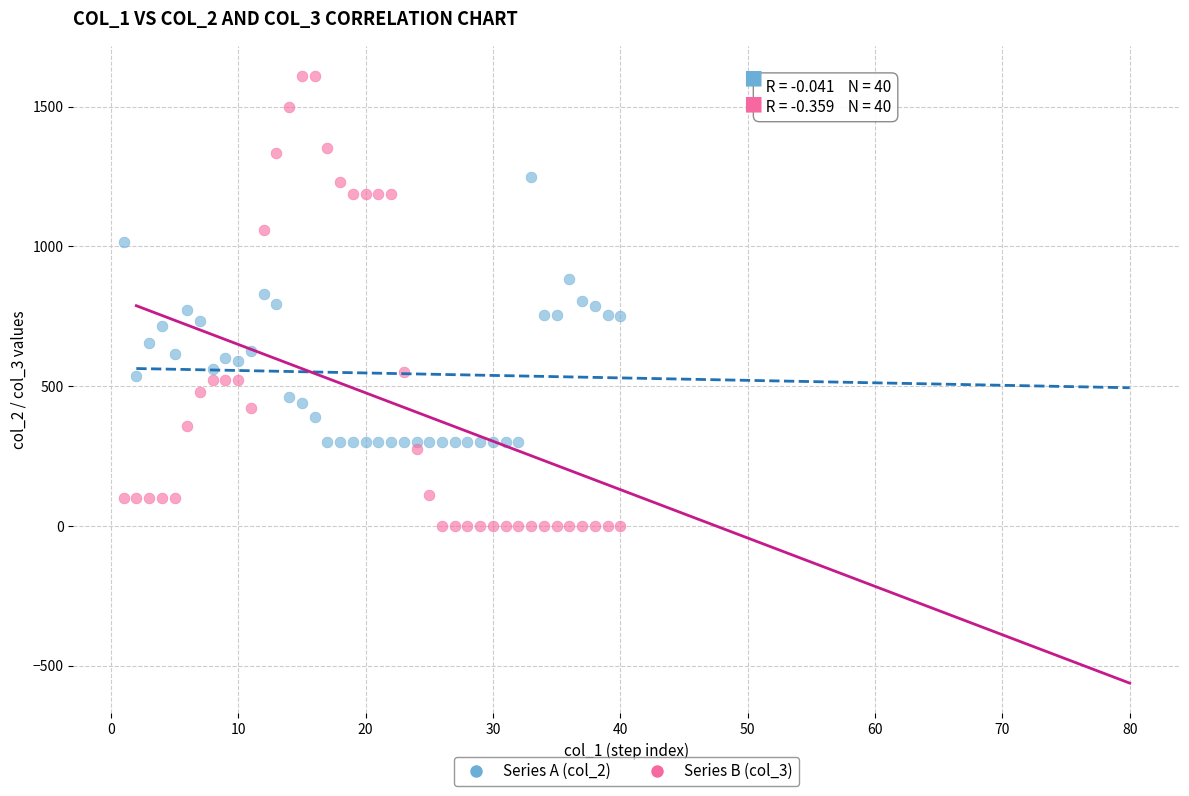

Across all data points, what is the range of Y values (max minus min)?

1610